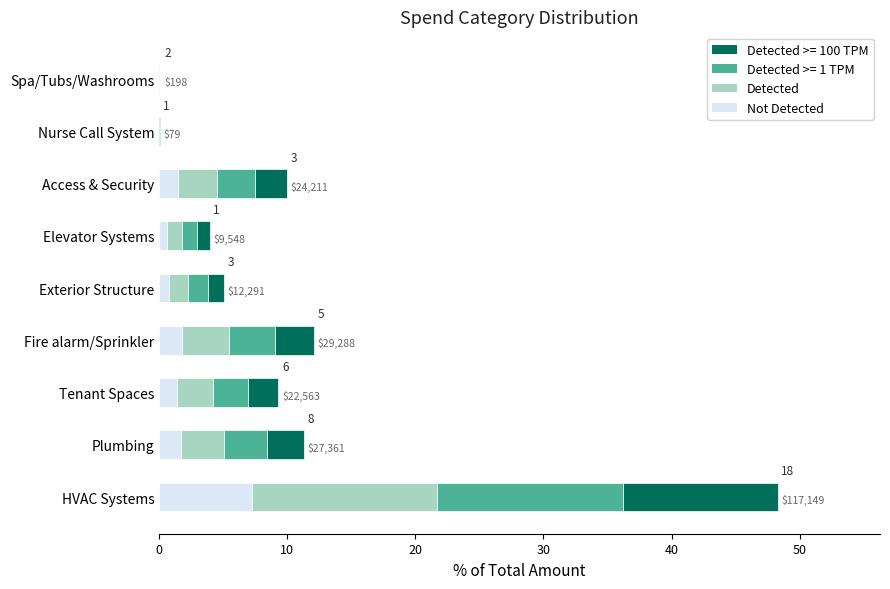

What are all the series names shown in the legend?

Detected >= 100 TPM, Detected >= 1 TPM, Detected, Not Detected